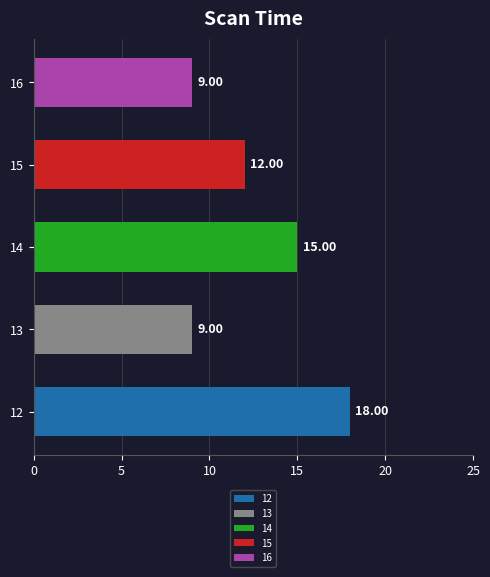

The value at 16 is 3. True or false?

False